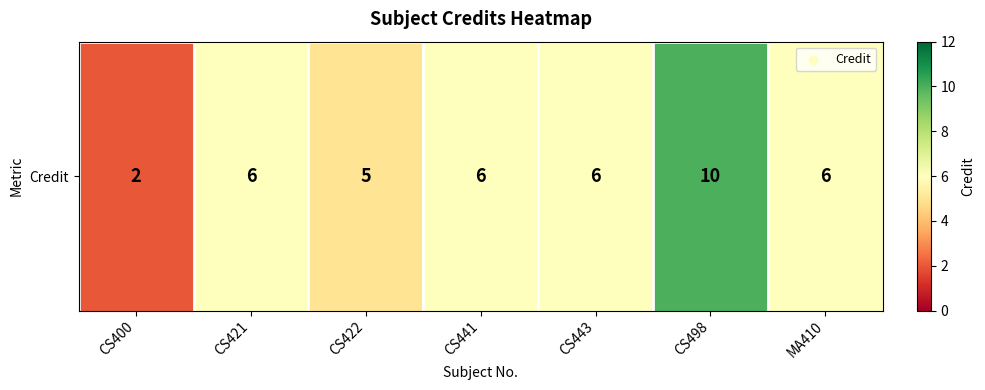

What is the sum of all values?

41